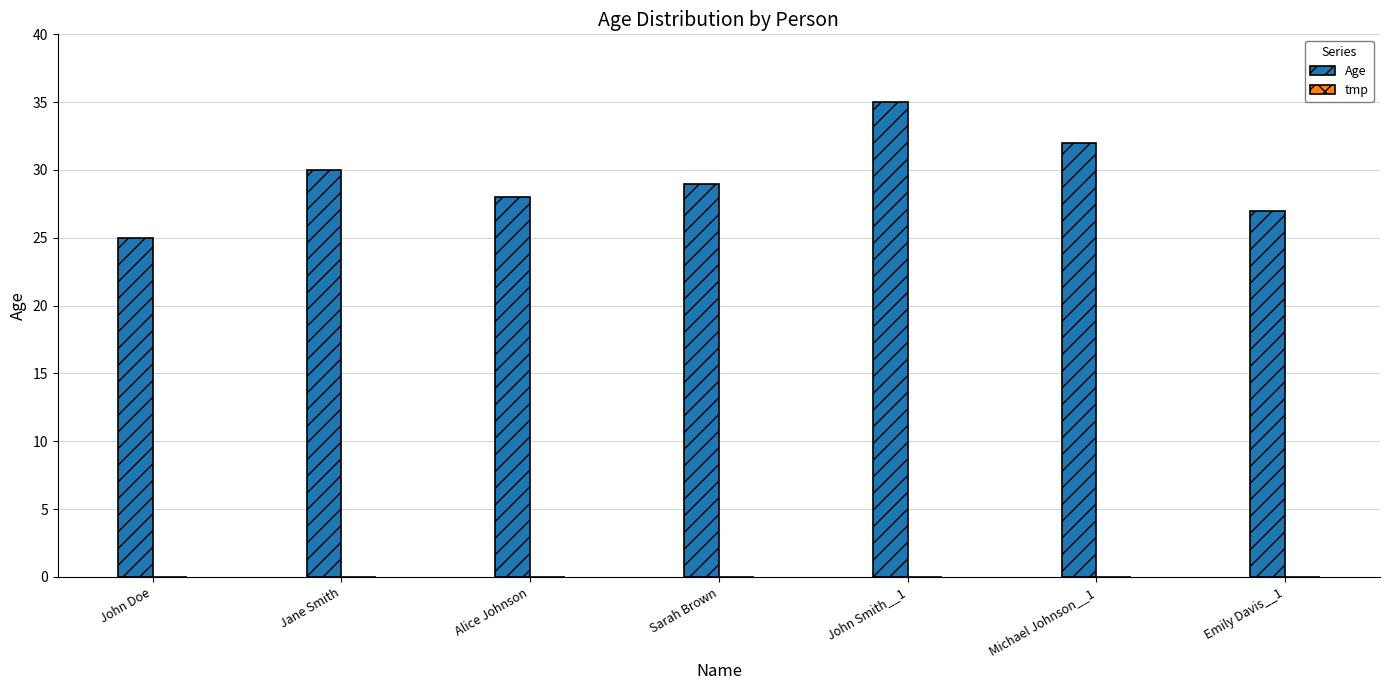

Is it true that the value at John Doe is 42?

False